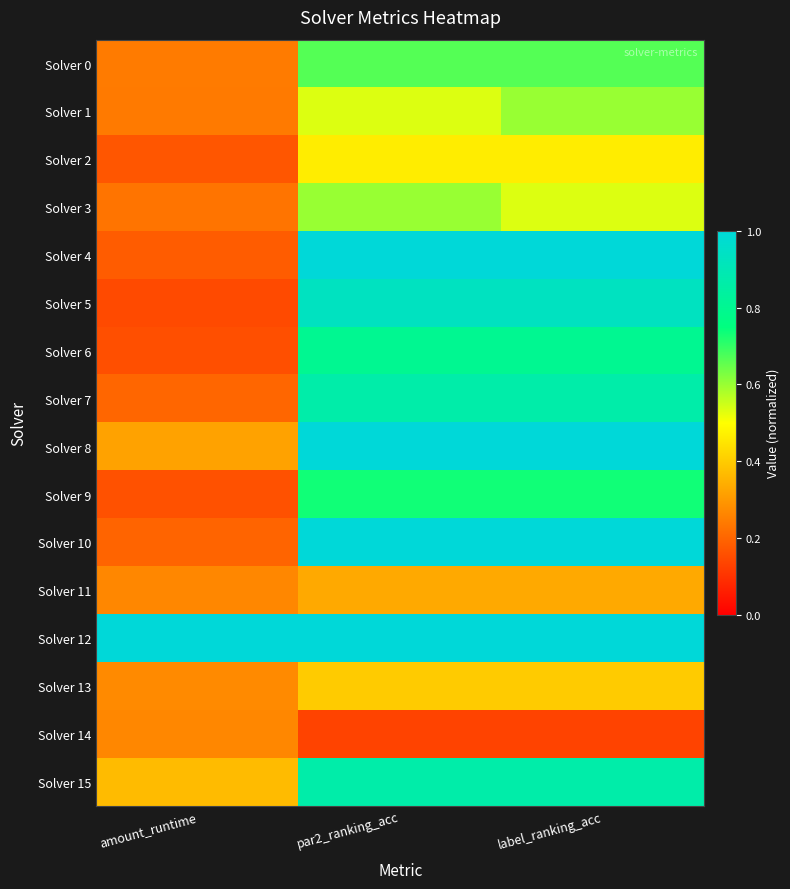

At how many categories does at least one series exceed 0?

3